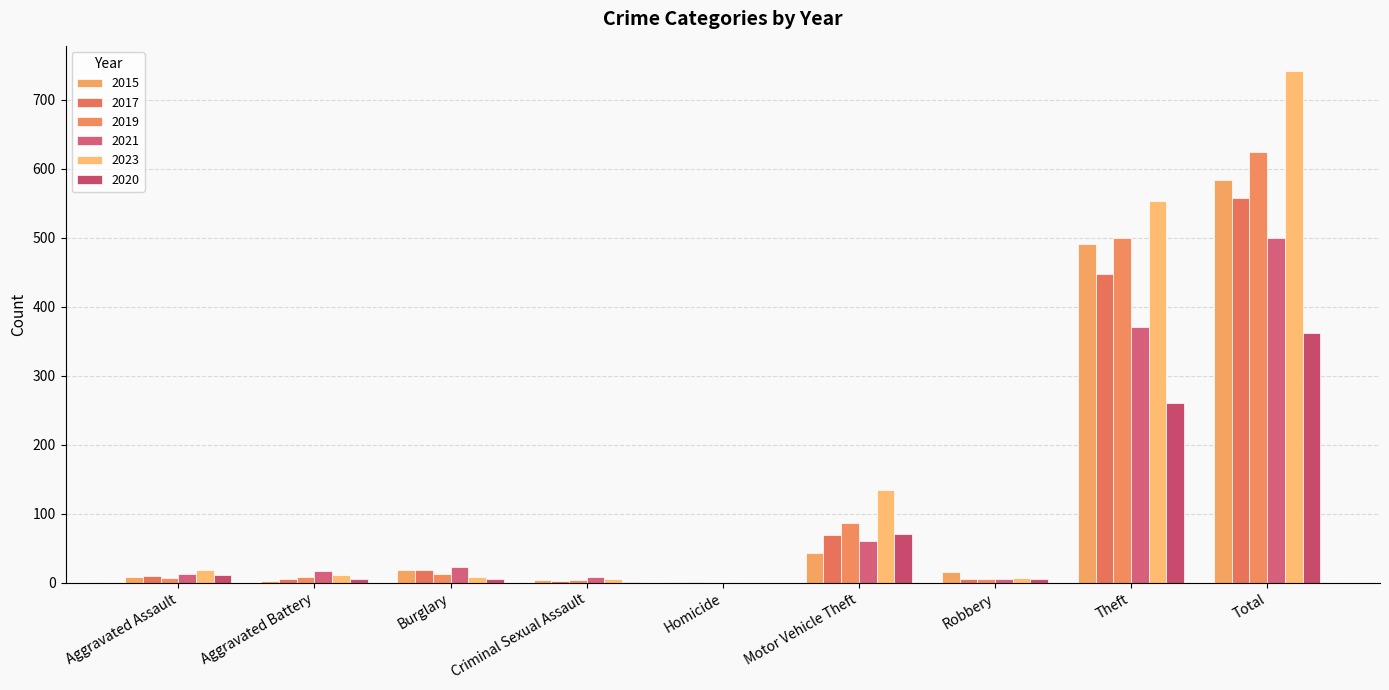

Are the bars horizontal?

No